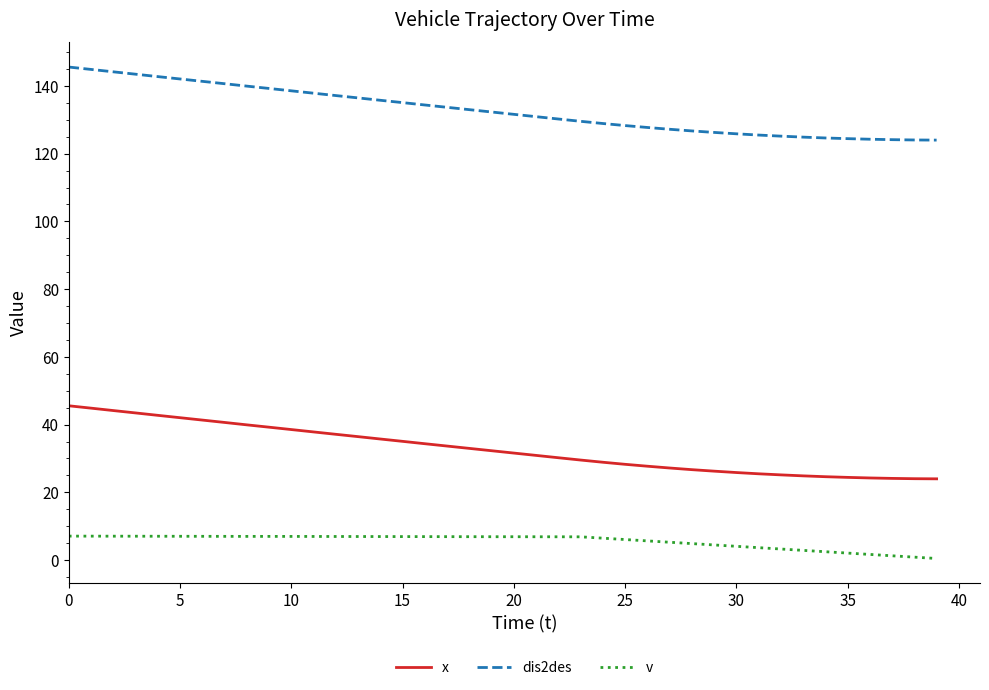

List the series in order of their peak value, lowest first.

v, x, dis2des